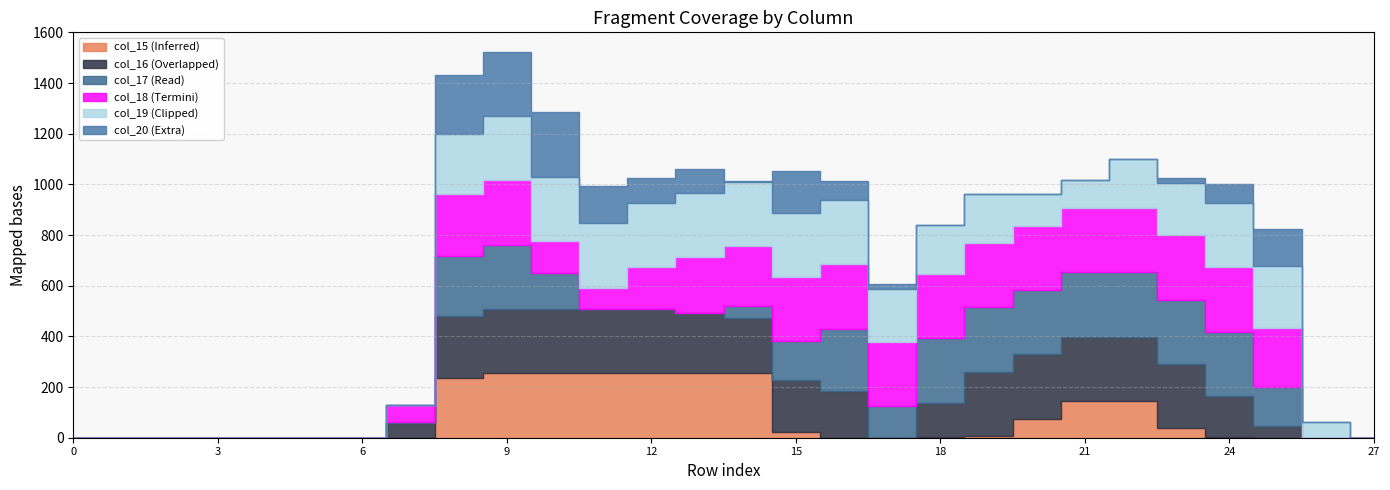

What is the average value of the col_17 series?

112